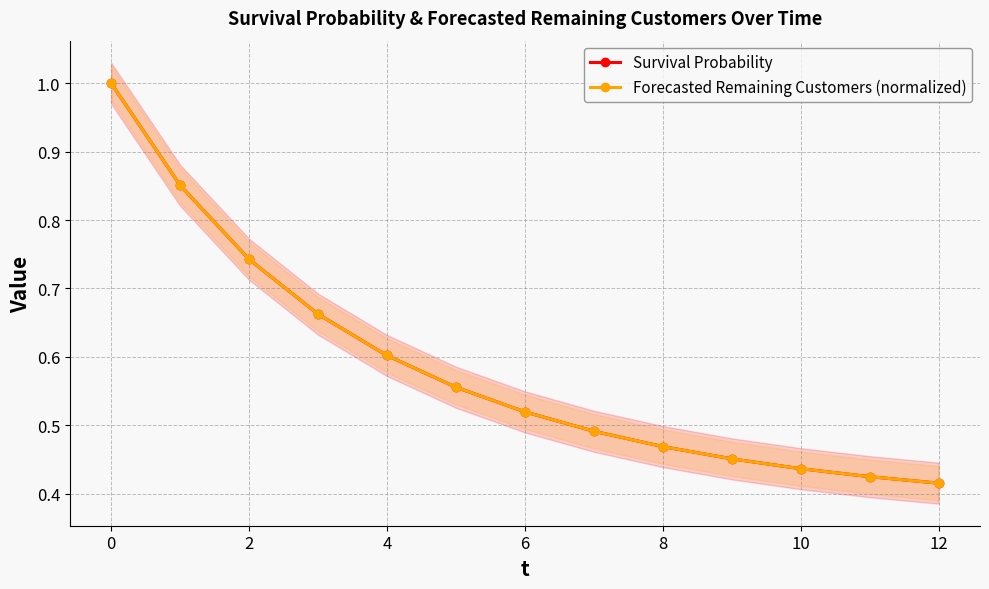

Where is Survival Probability nearest to the value 0?

12